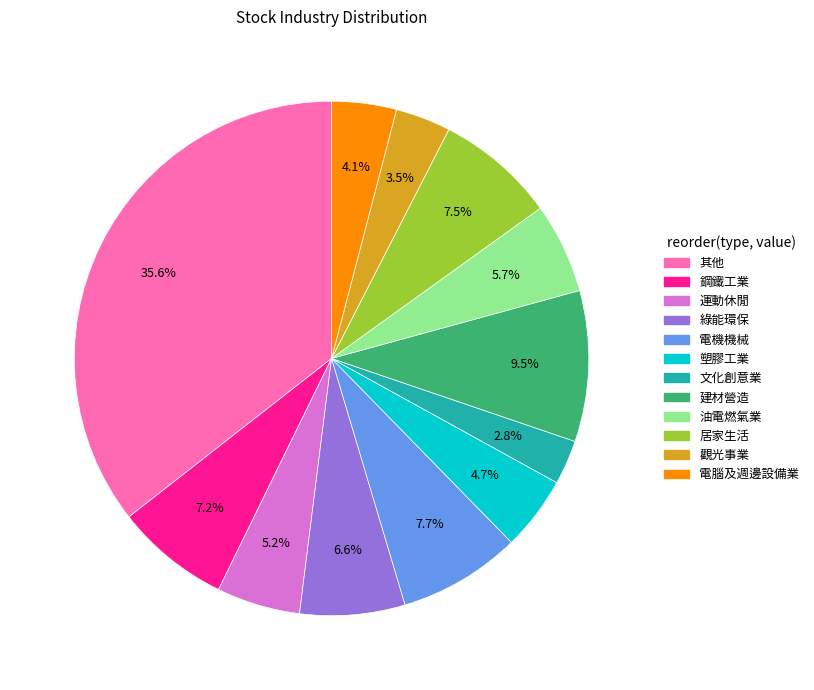

Is there any slice that represents more than half of the pie?

No